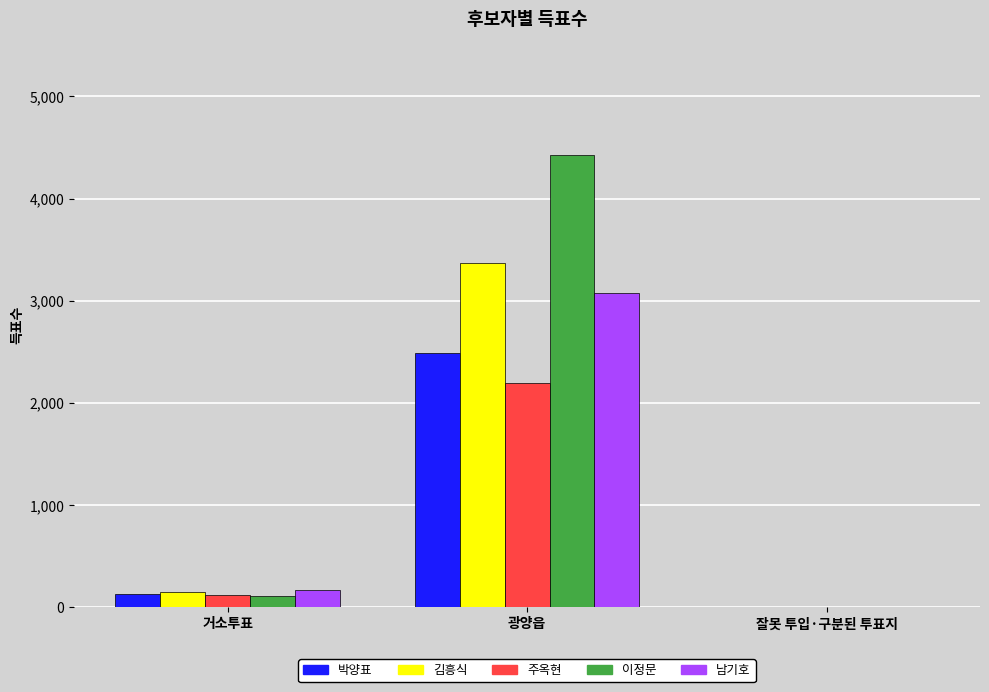

The value of 남기호 at 거소투표 is 172. True or false?

True